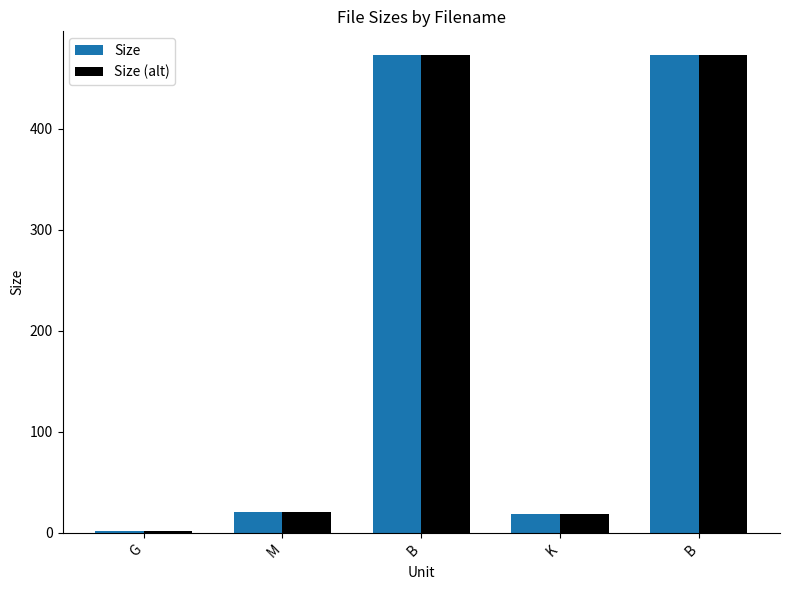

At which label does Size (alt) first exceed 20?

M